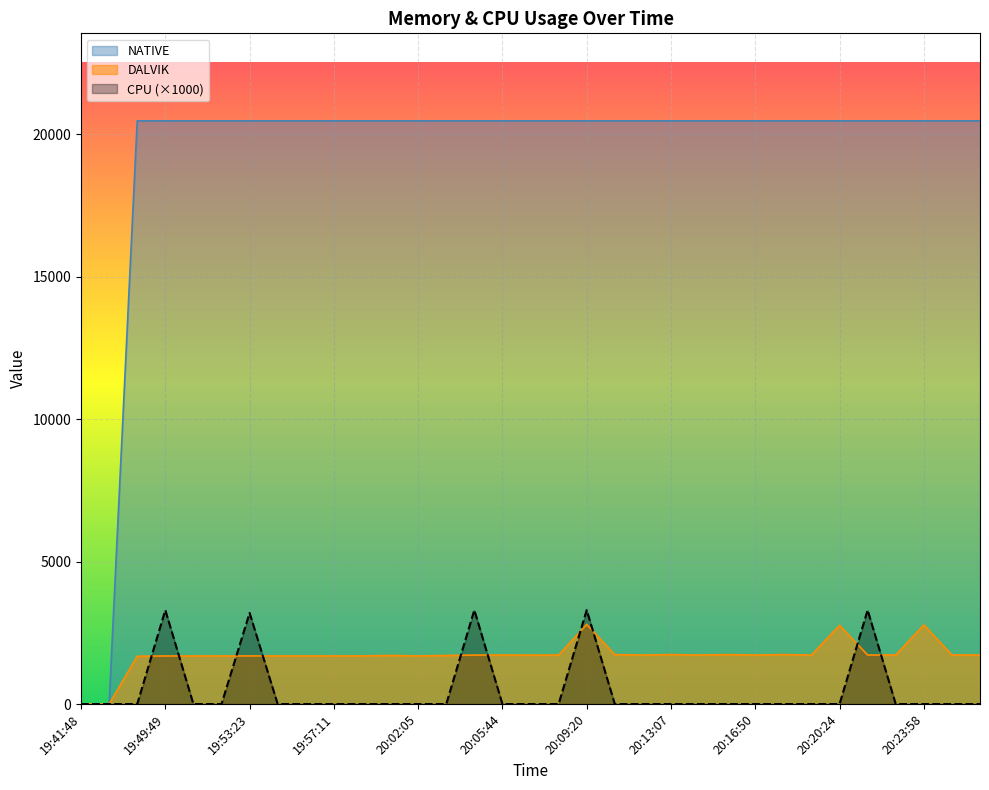

What is the spread (max minus min) of values at 19:54:40?

20480